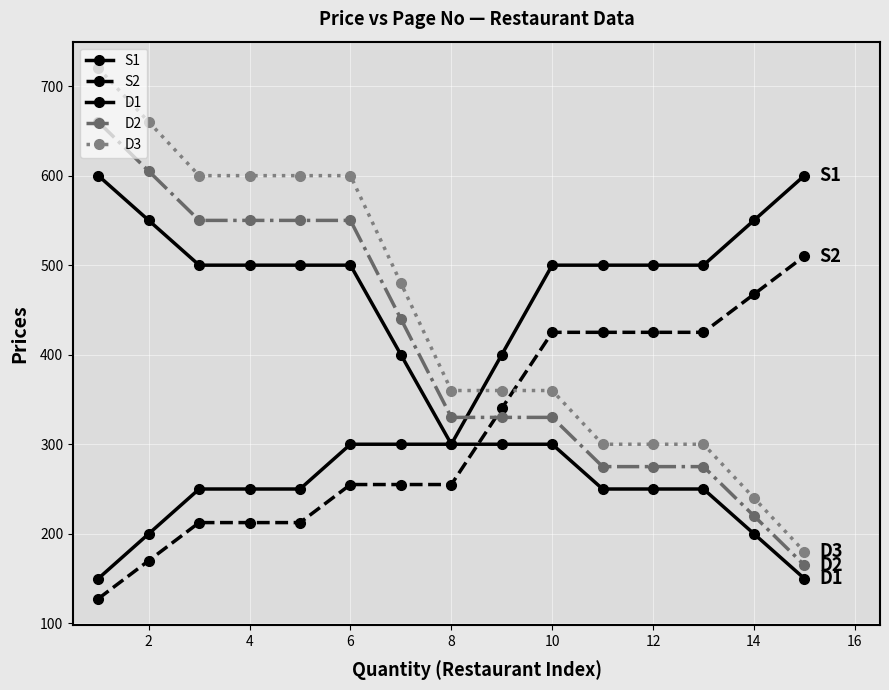

Does the chart have visible grid lines?

Yes